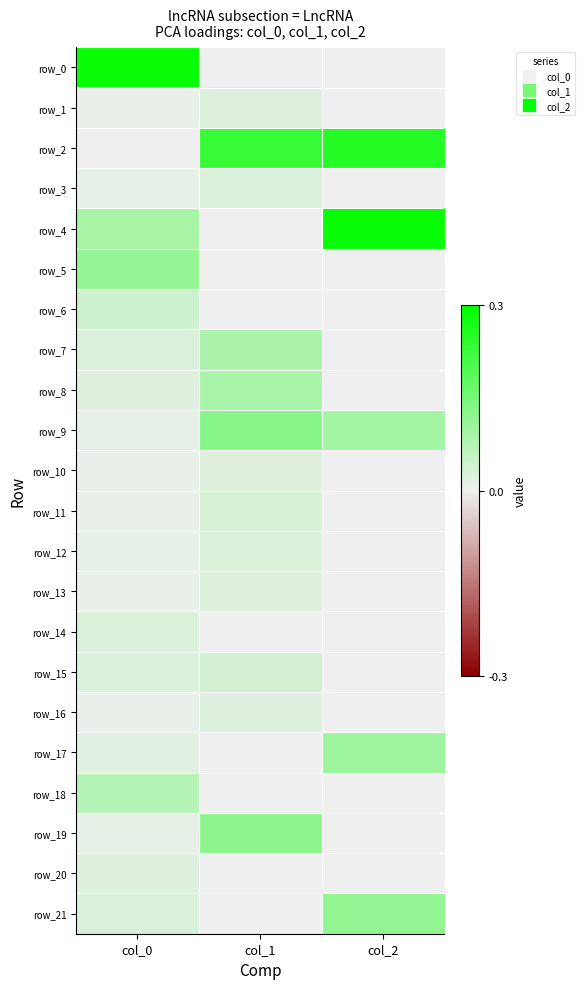

How many positive values does the row_19 series have?

2